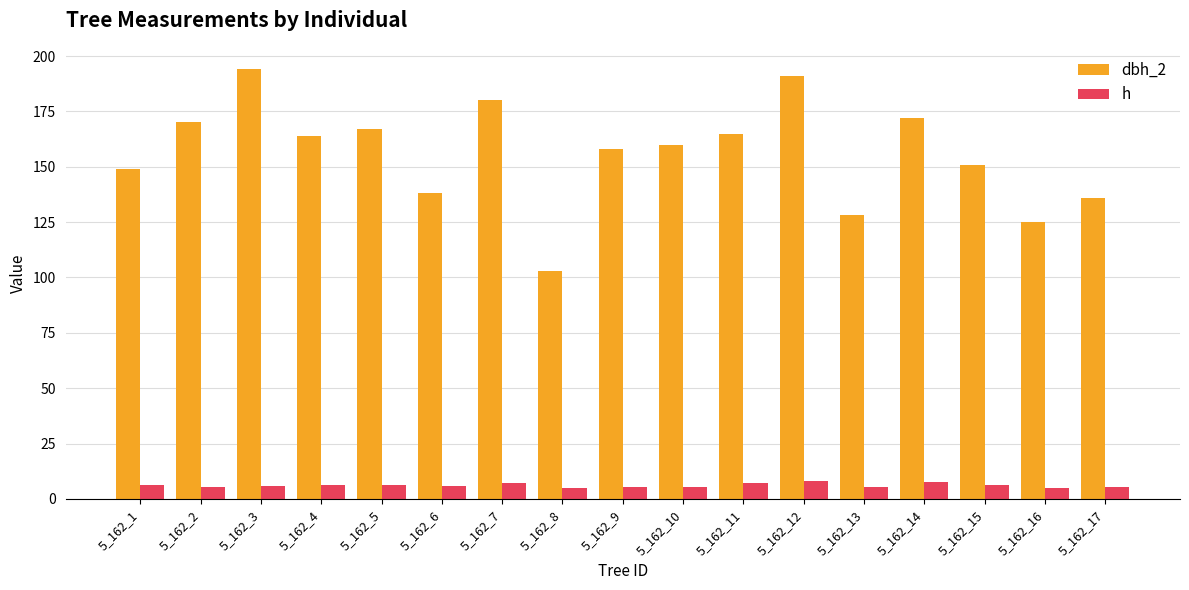

What is the average value of the h series?

6.2